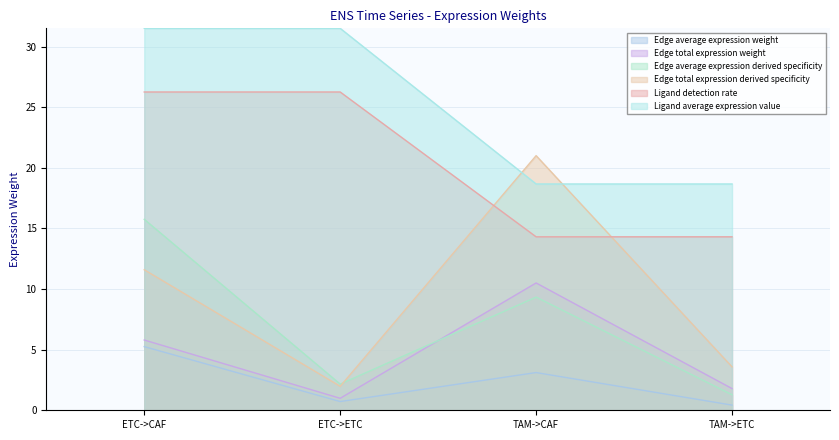

Which series has the widest spread of values?

Edge total expression derived specificity